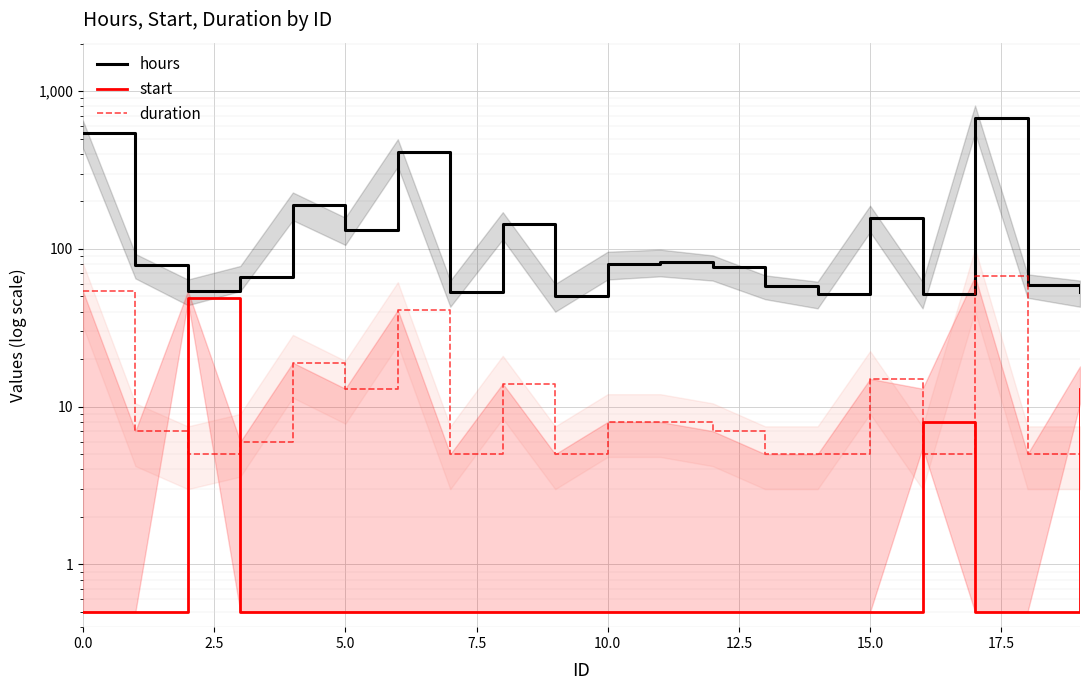

True or false: hours has more than 2 points higher than both neighbors.

True